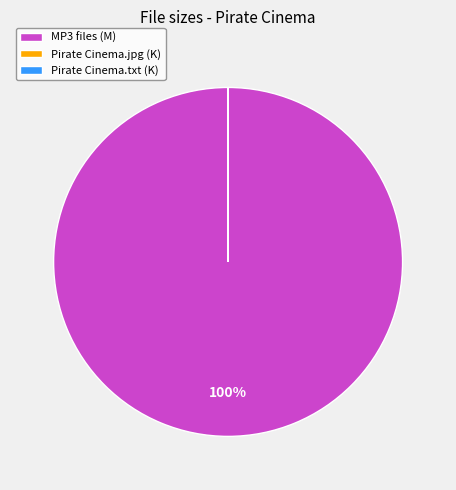

Which slice is the largest?

MP3 files (M)